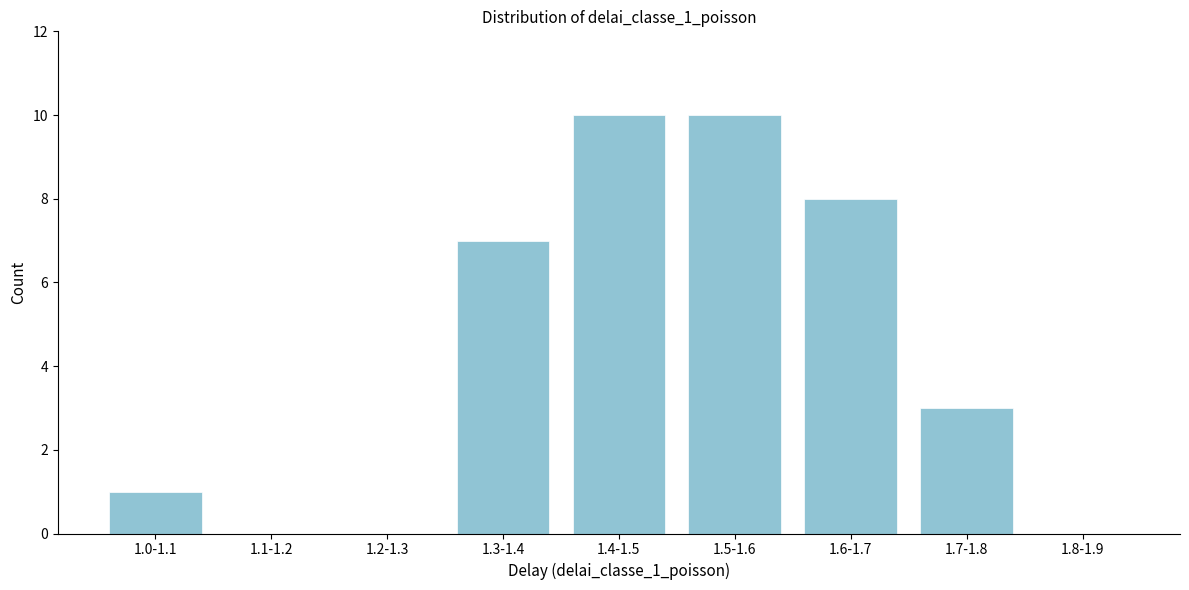

Reading left to right, extract all data points from this chart.

1.0-1.1=1	1.1-1.2=0	1.2-1.3=0	1.3-1.4=7	1.4-1.5=10	1.5-1.6=10	1.6-1.7=8	1.7-1.8=3	1.8-1.9=0